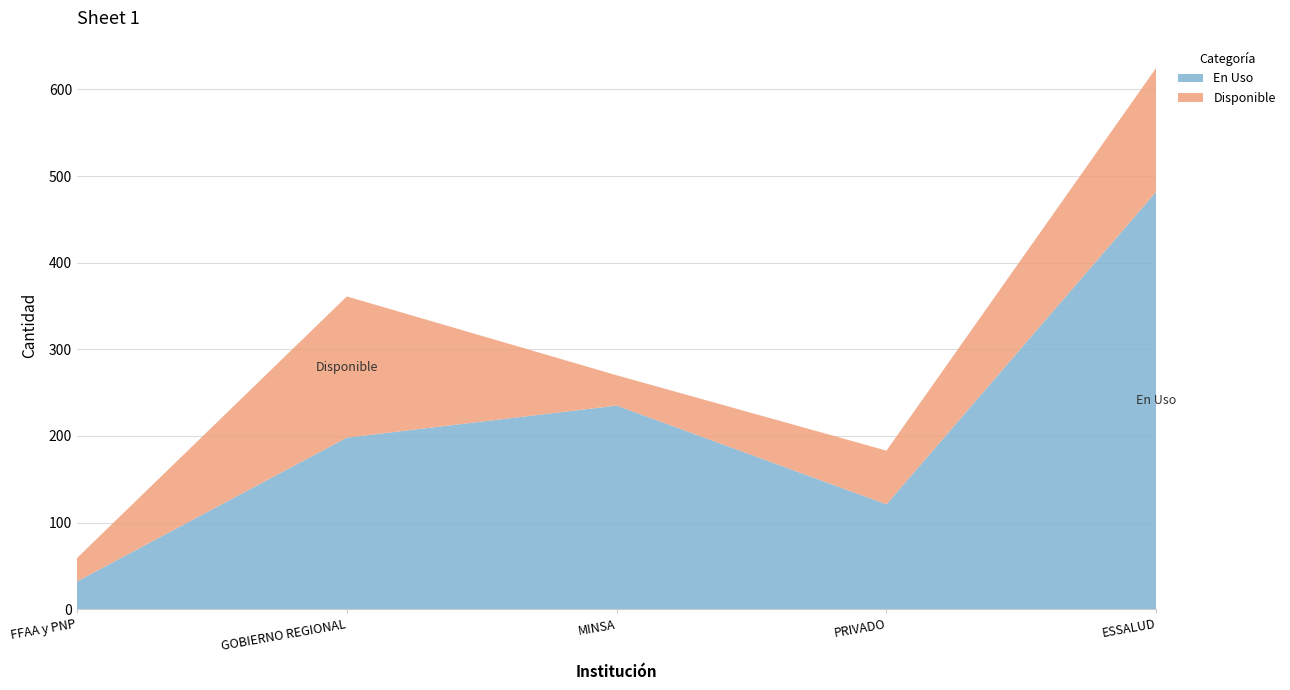

Reading right to left, list all the values displayed in this chart.

En Uso: 482	121	235	198	32
Disponible: 143	62	35	163	27